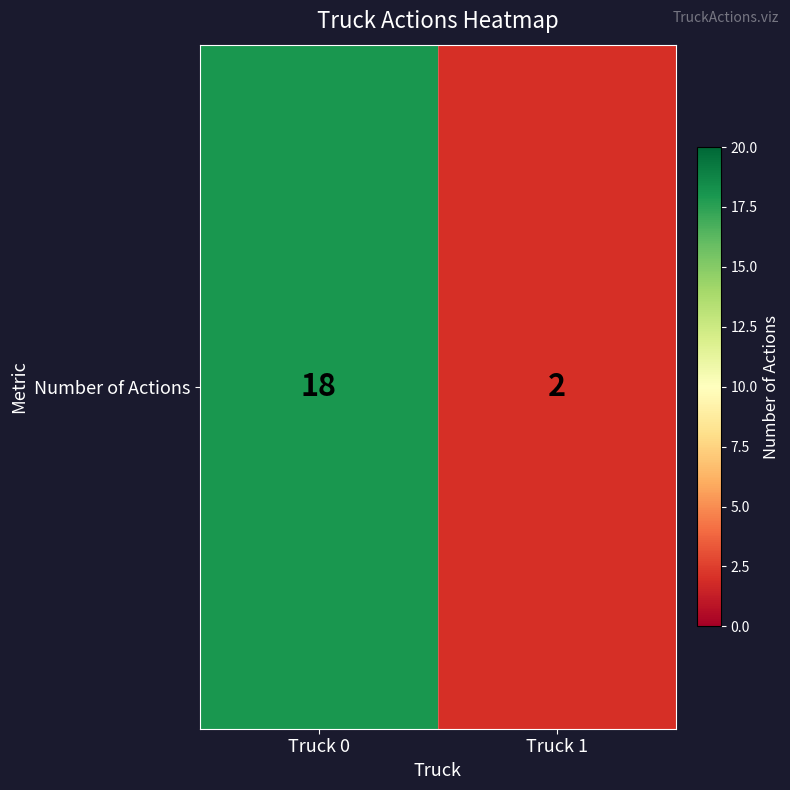

Reading right to left, transcribe all the data shown in this chart.

Truck 1=2	Truck 0=18